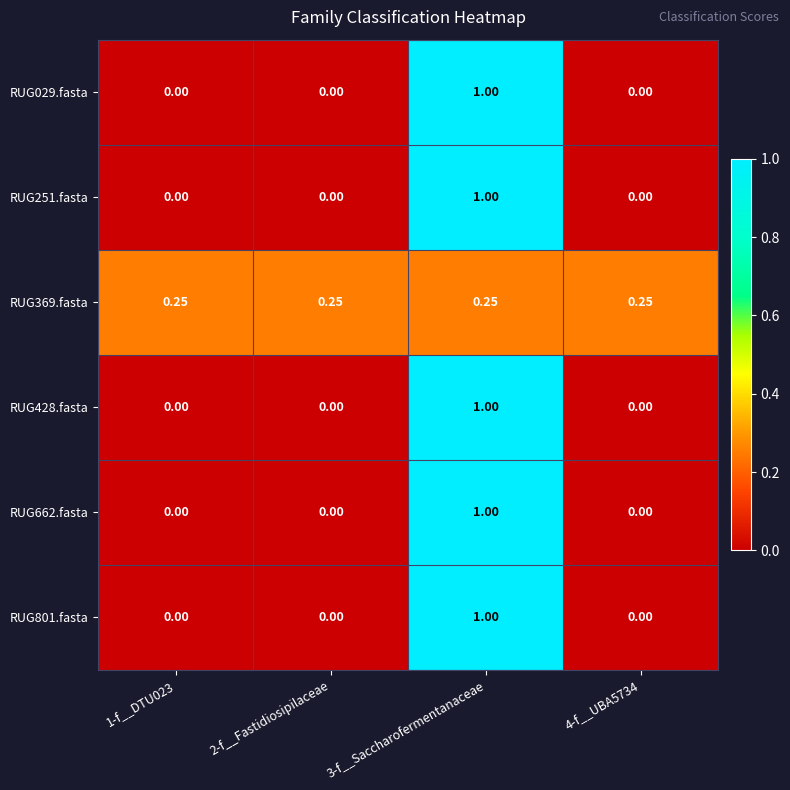

How many values in RUG029.fasta are above zero?

1